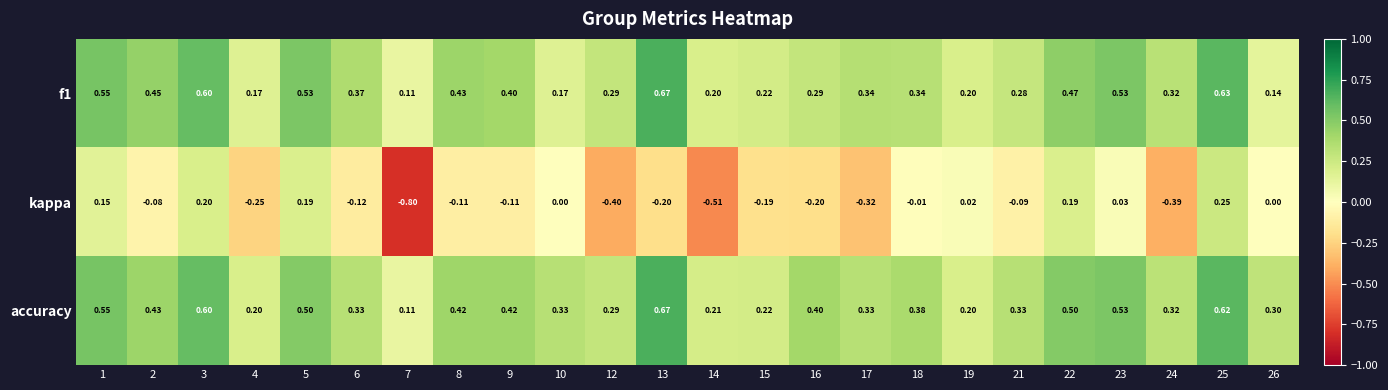

What is the total value across all series at 6?

0.6